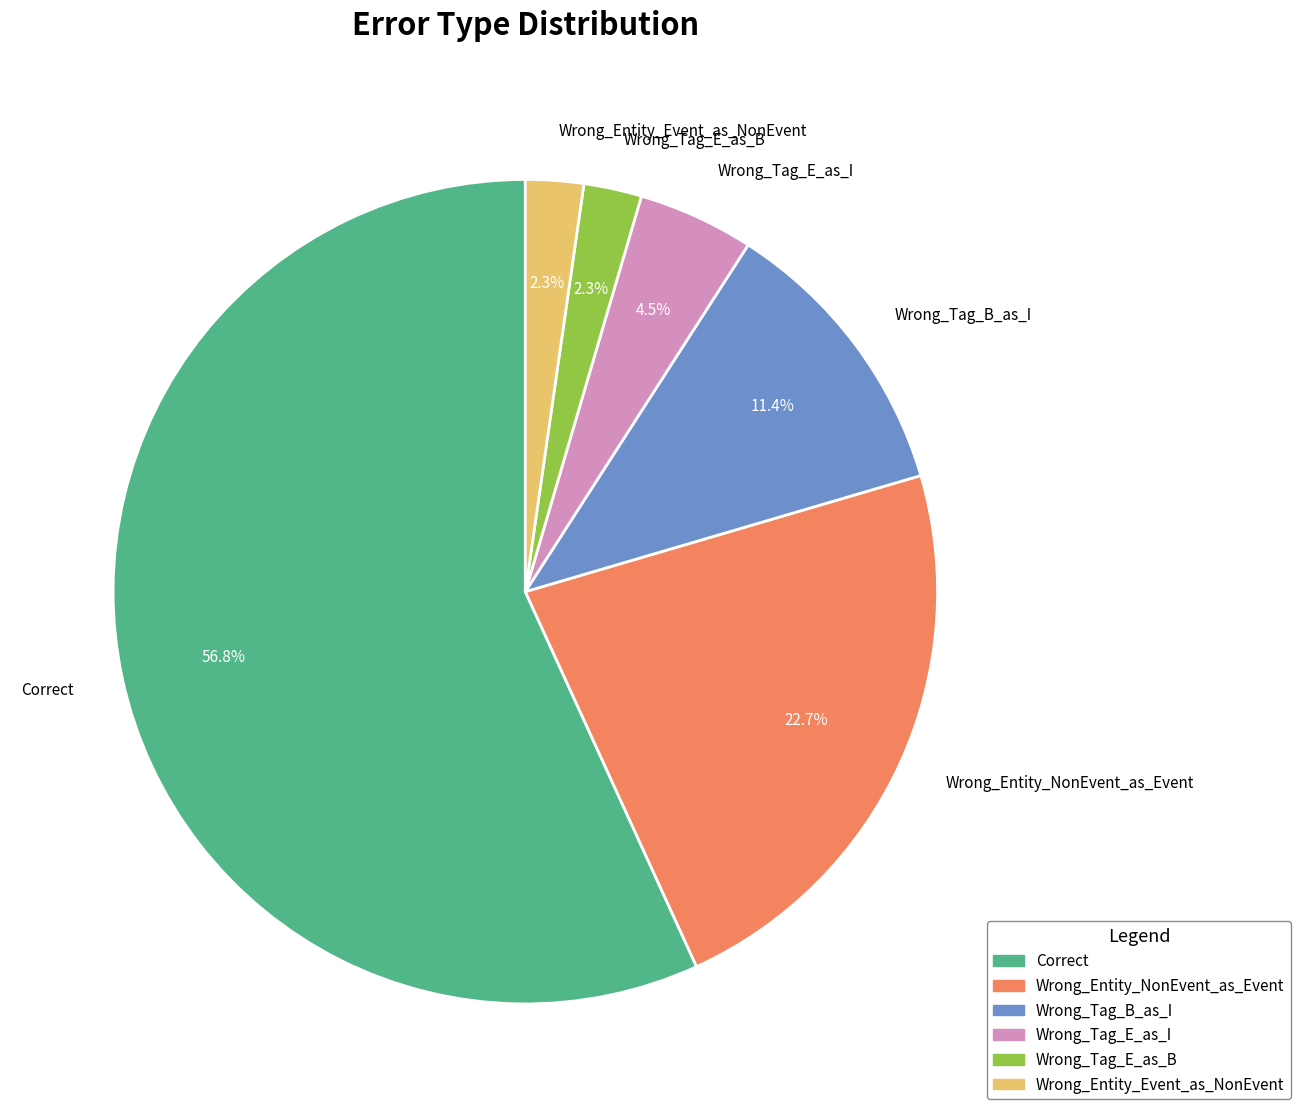

What is the ratio of the value at Wrong_Tag_B_as_I to the value at Wrong_Tag_E_as_I?

2.5